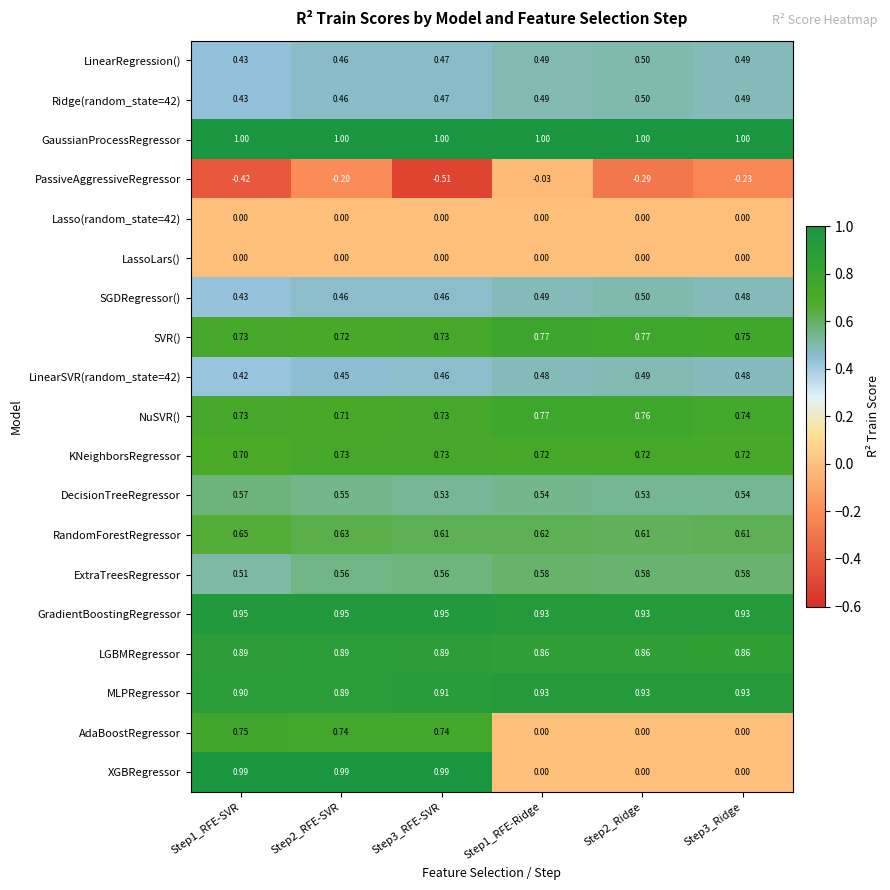

Is the value of Ridge(random_state=42) at Step3_Ridge greater than the value of AdaBoostRegressor at Step1_RFE-Ridge?

Yes